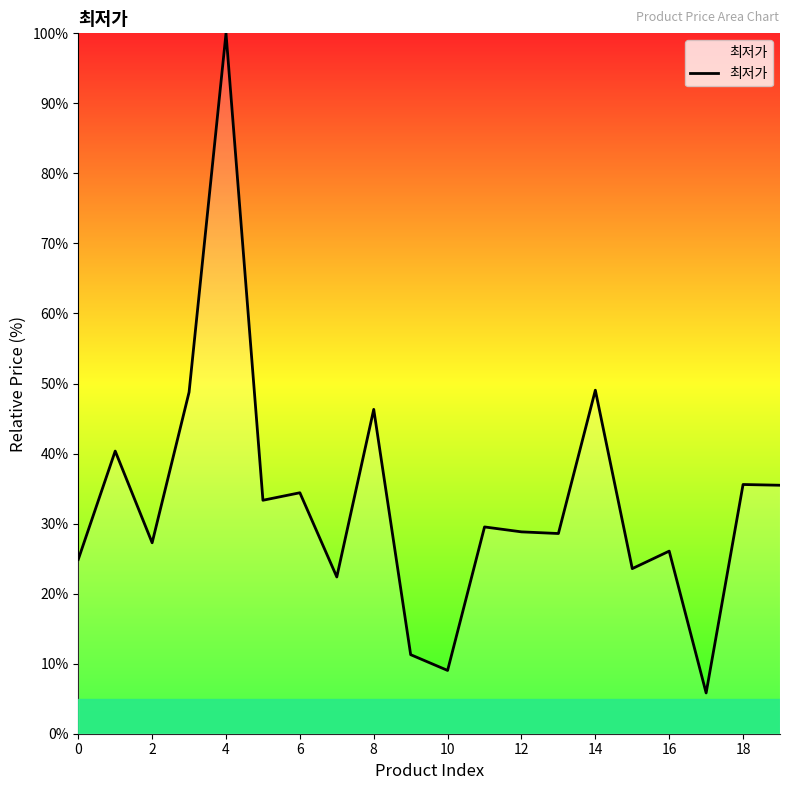

What is the greatest value displayed?

100.0